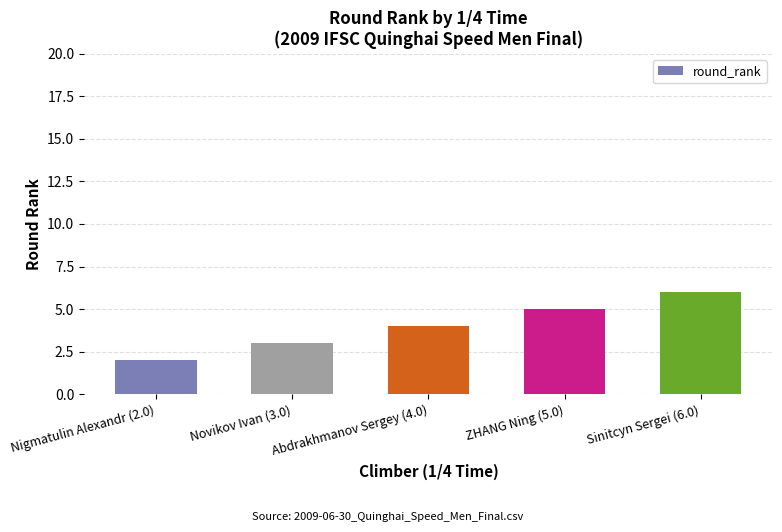

What is the sum of all values?

20